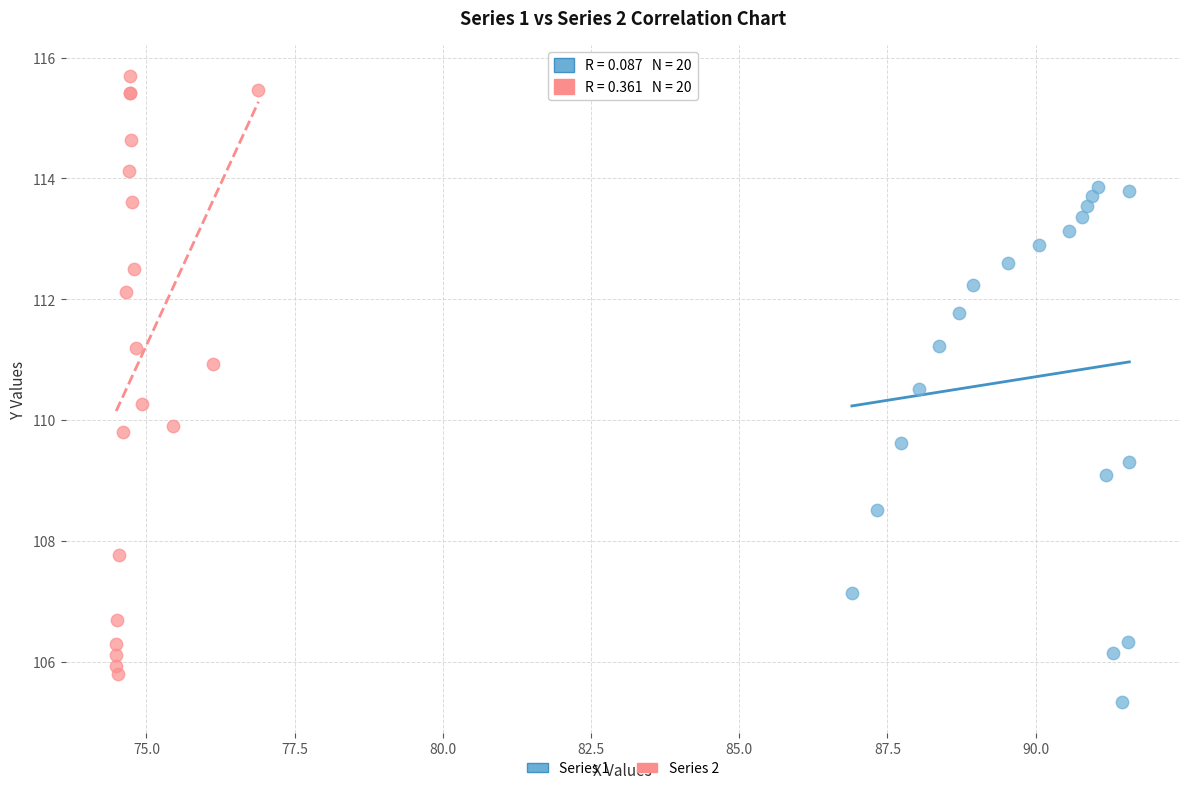

Which series contains the lowest Y value?

Series 1